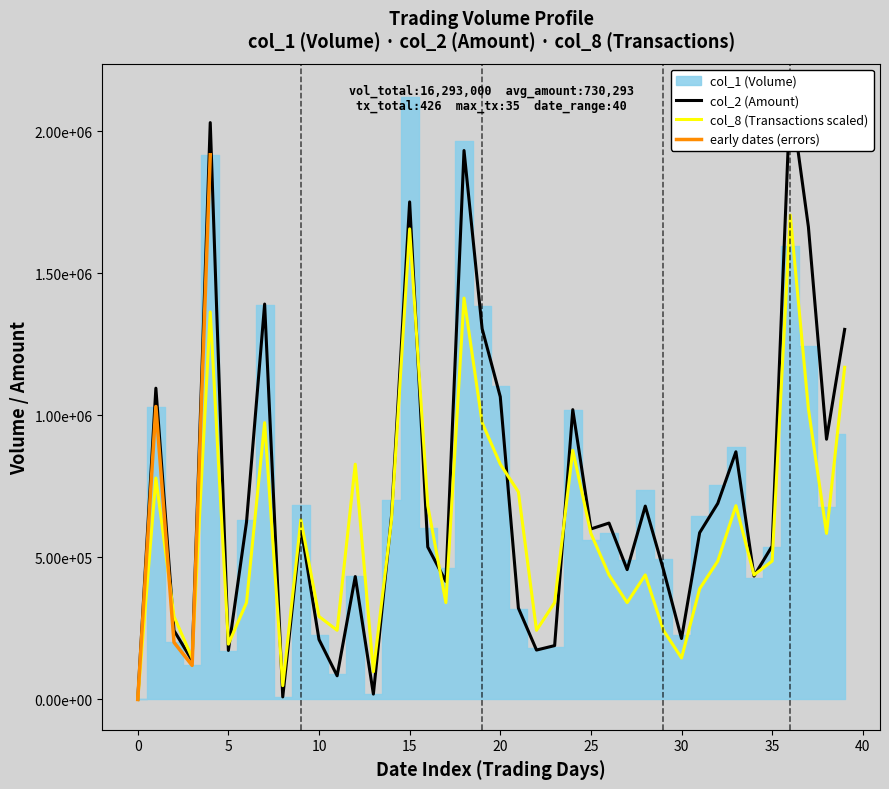

At which label does col_8 reach its peak?

36